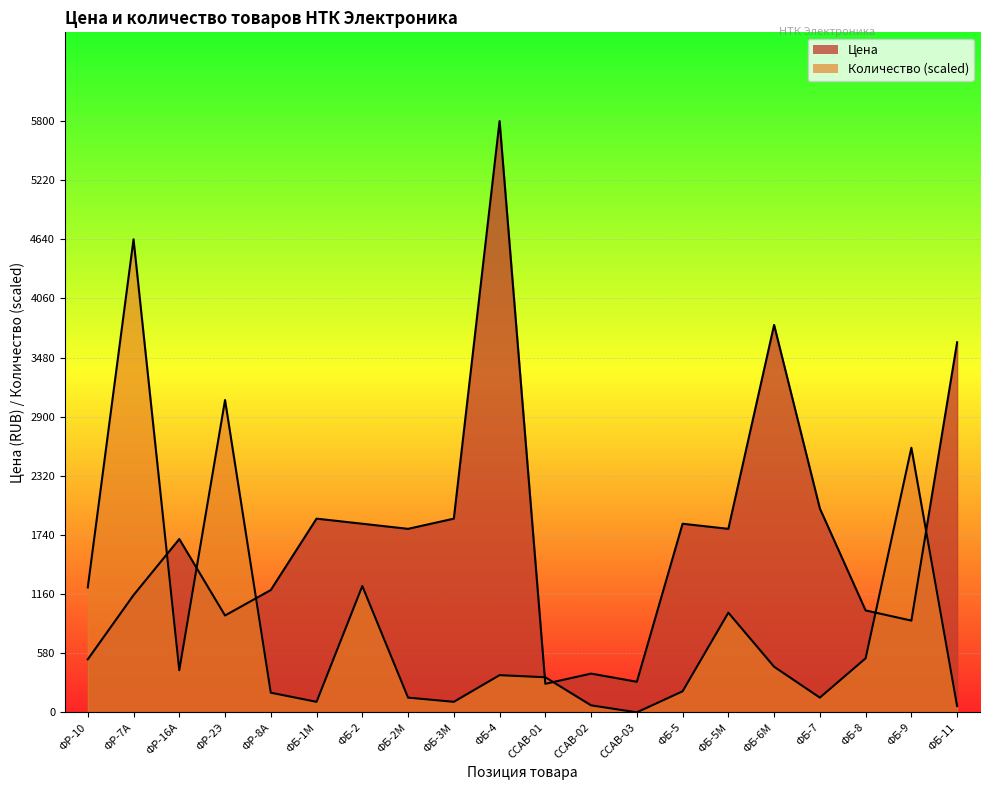

Where is the first local minimum for Цена?

ФР-2Э